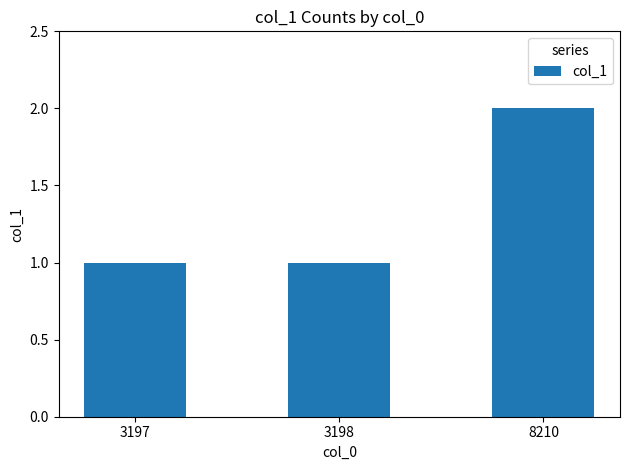

What is the sum of the values at 3197 and 8210?

3